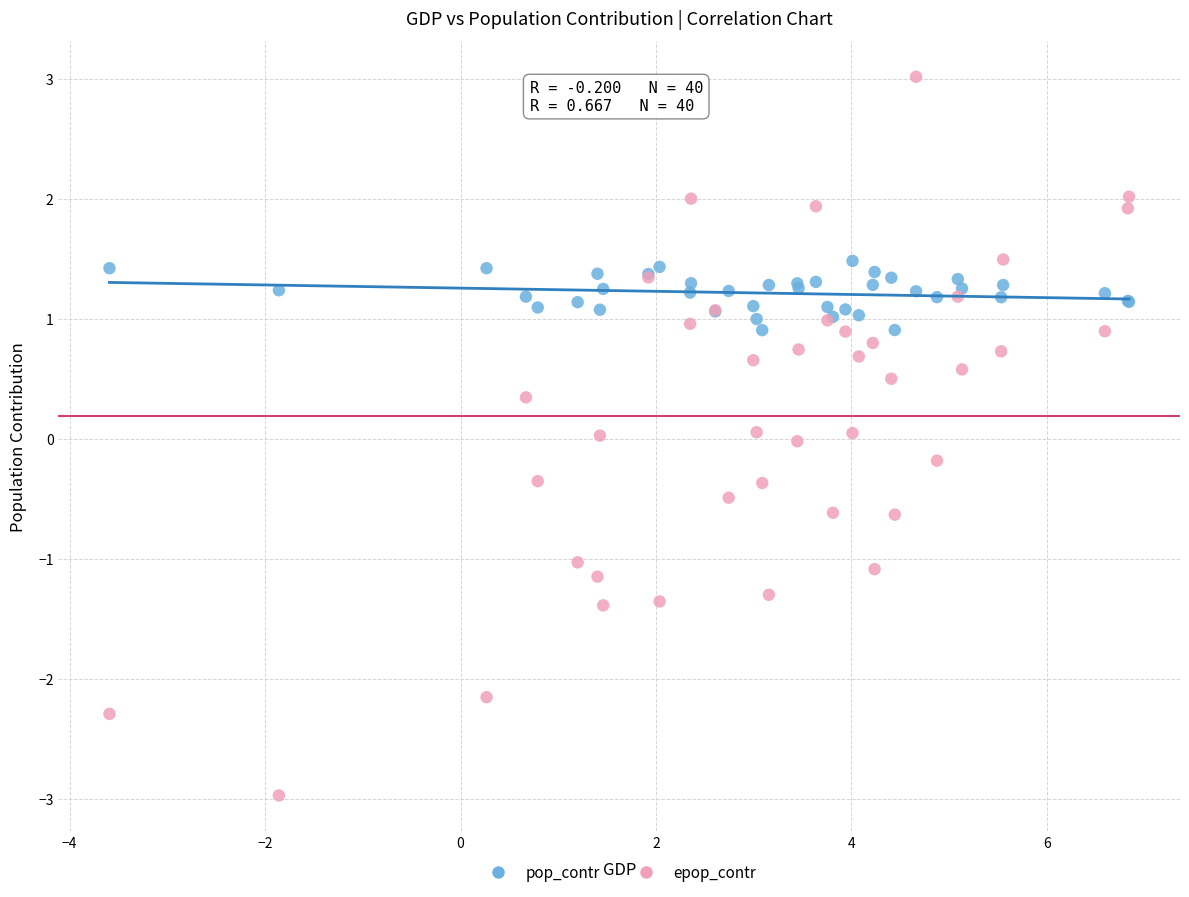

Which series has the largest Y range (max minus min)?

epop_contr